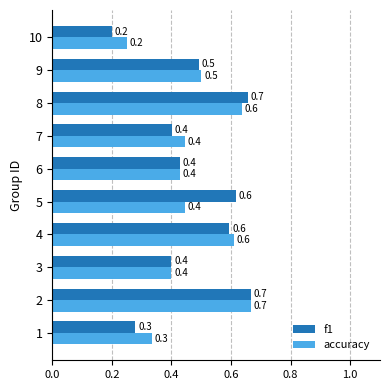

Count the f1 values in the range 0 to 1.

10